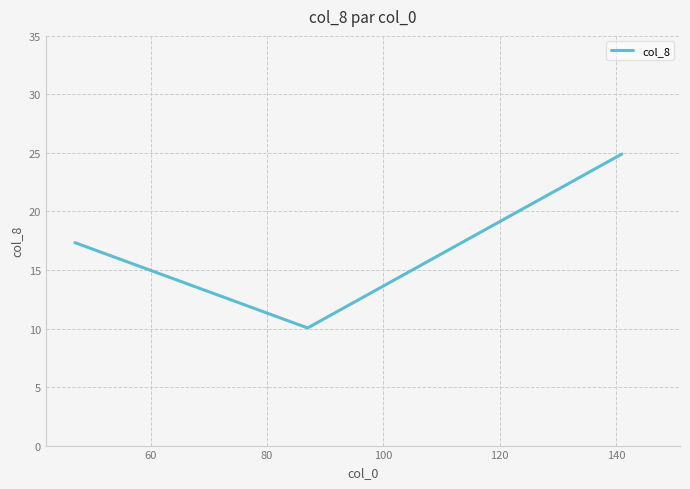

How many series are shown in this chart?

1